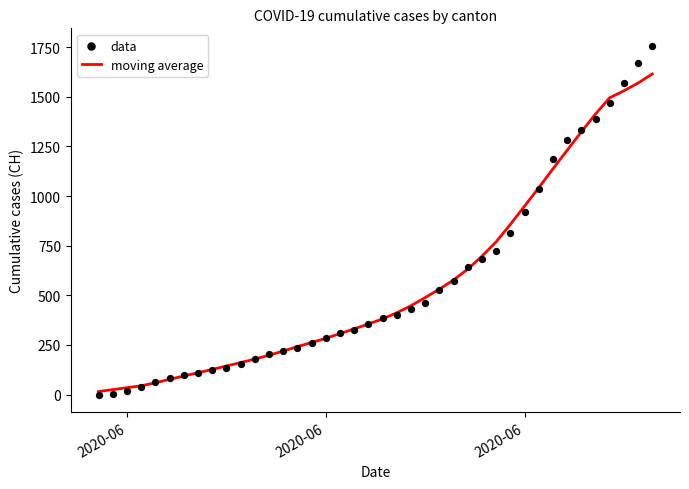

What are all the series names shown in the legend?

moving average, data